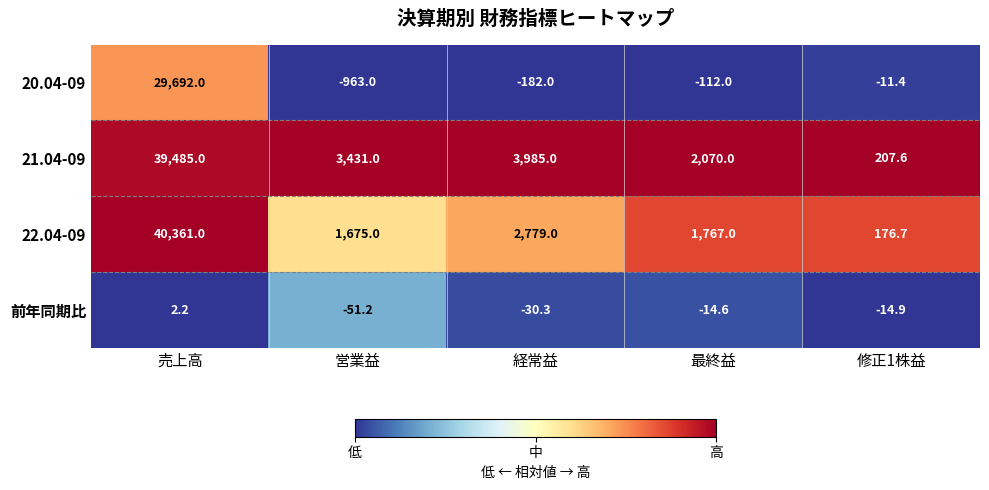

The 21.04-09 series shows 3985.0 at 経常益. True or false?

True